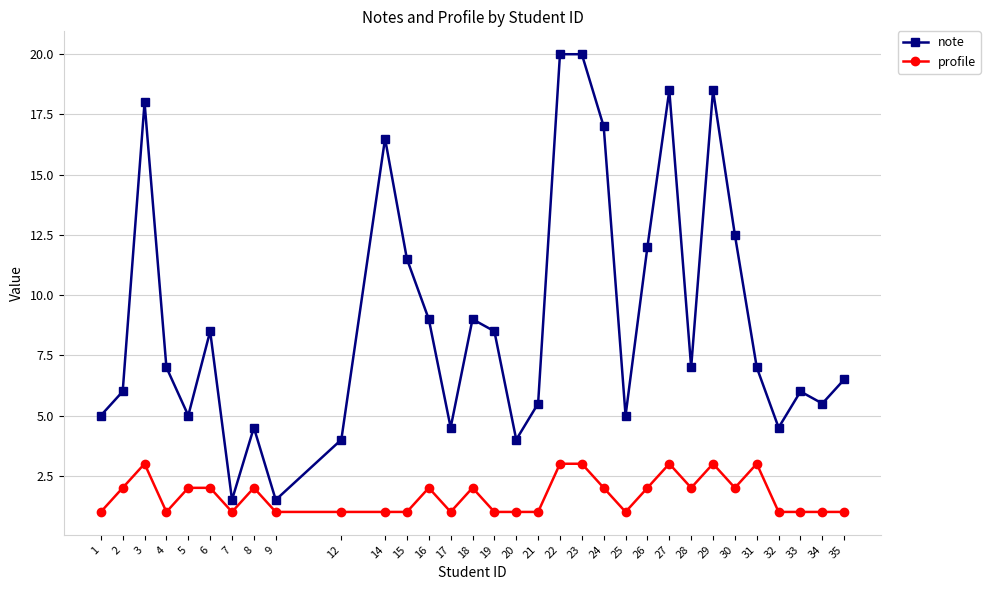

What is the difference between the highest and lowest values at 8?

2.5